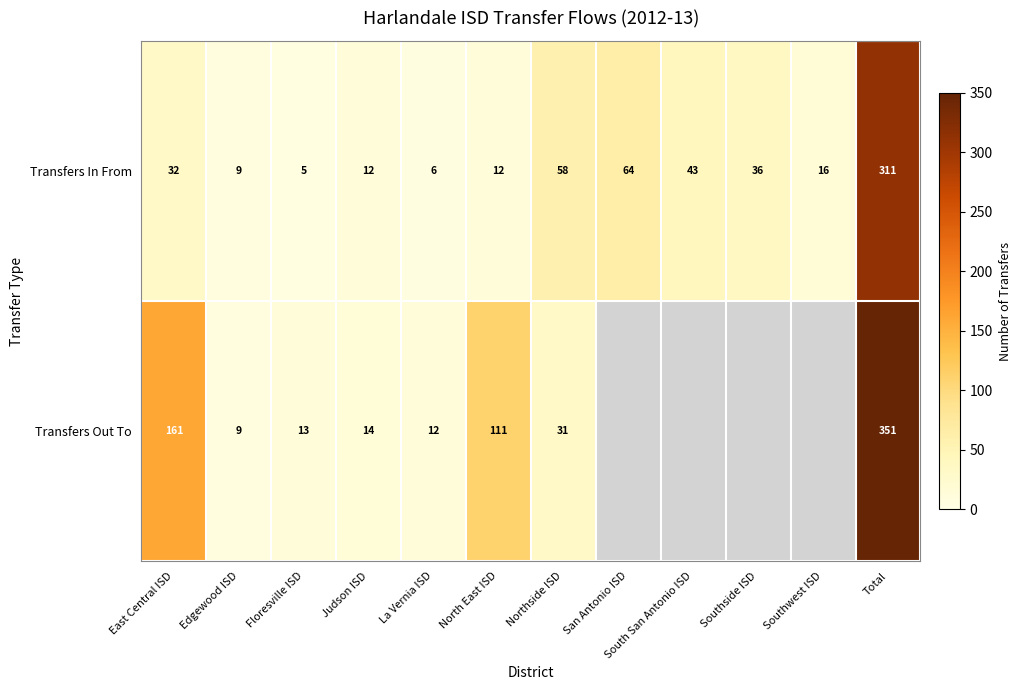

What is the total value across all series at Judson ISD?

26